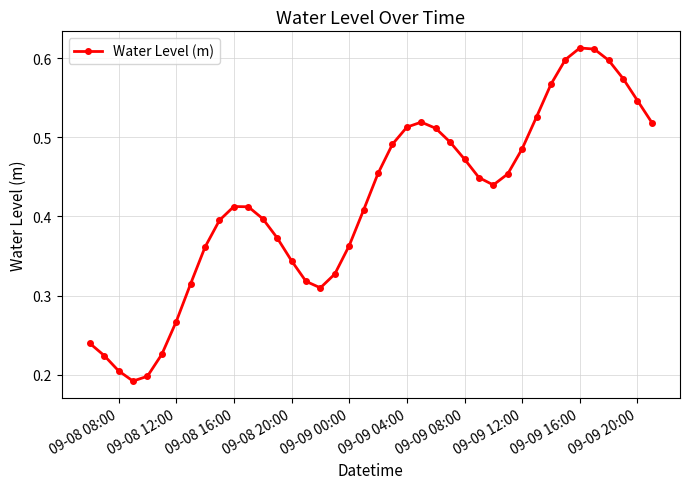

Count the number of data series in this chart.

1